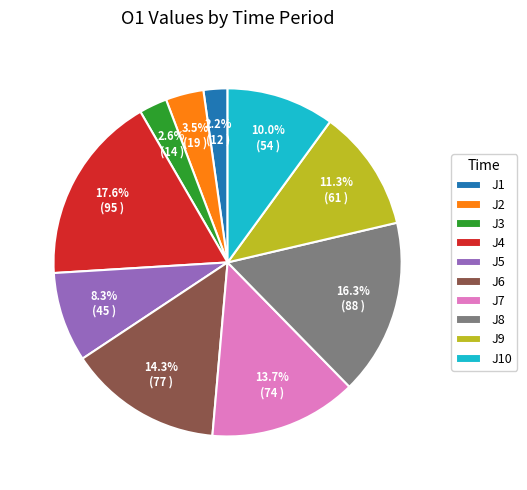

Is there a majority slice in this chart?

No